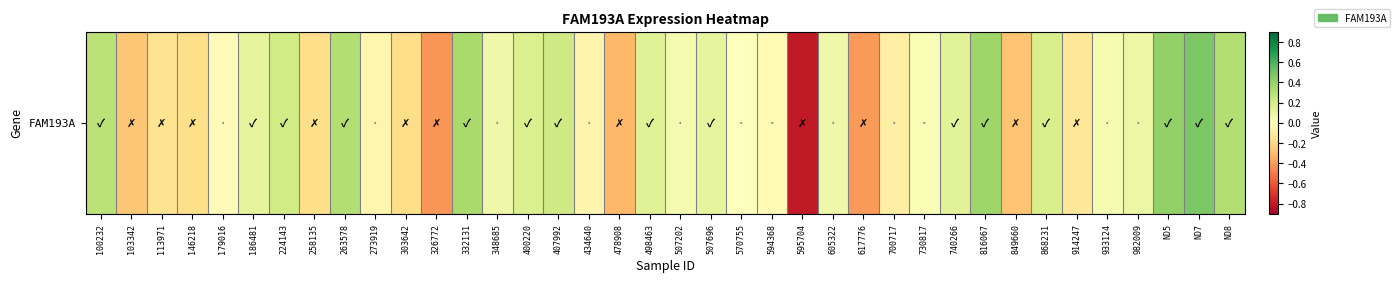

List the labels in order of value, smallest first.

595704, 326772, 617776, 478908, 849660, 103342, 303642, 258135, 146218, 113971, 914247, 700717, 434640, 273919, 594368, 179016, 570755, 730817, 507202, 933124, 605322, 348685, 982009, 507696, 186481, 740266, 498463, 400220, 868231, 224143, 407992, 100232, 263578, ND8, 332131, 816067, ND5, ND7